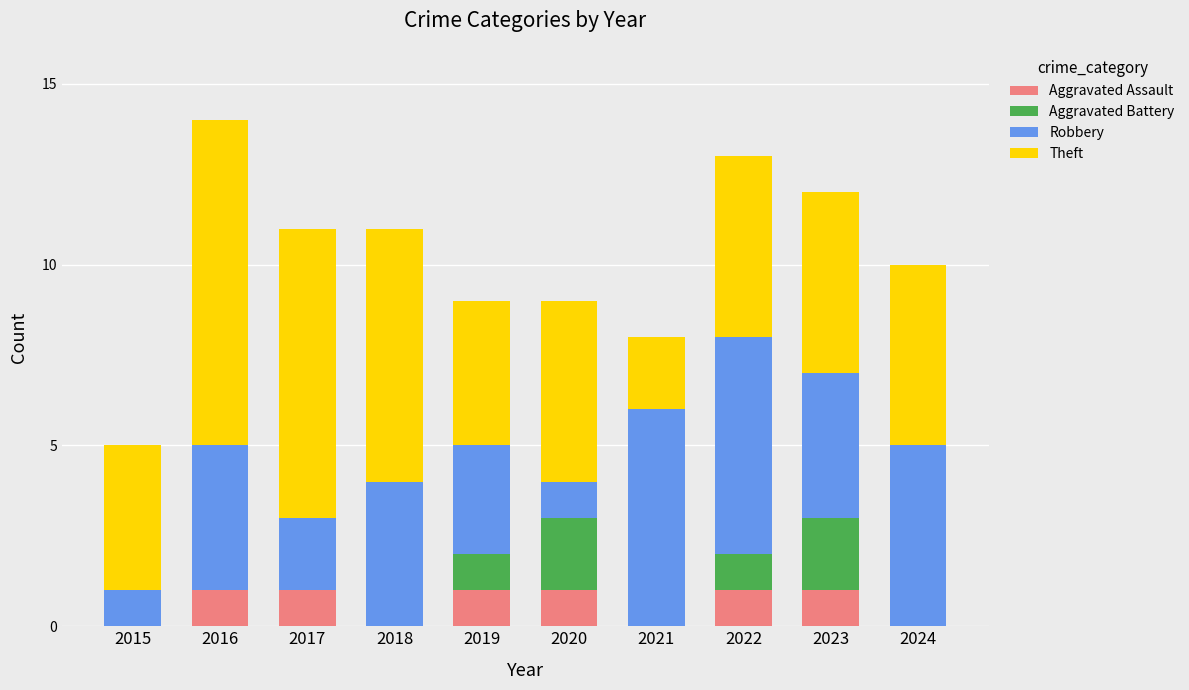

Is it true that Aggravated Assault equals 1 at 2017?

True